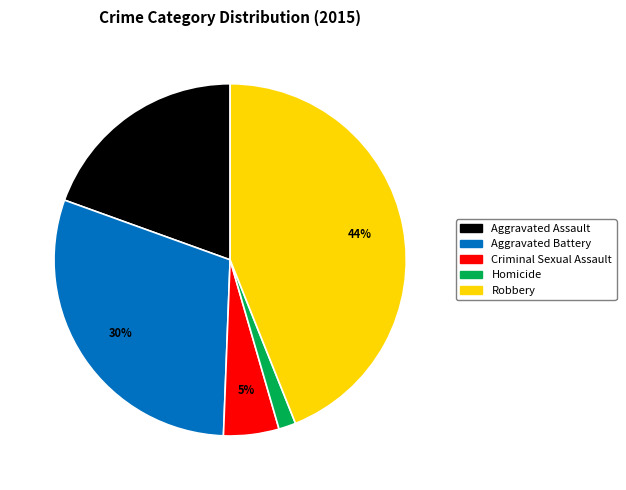

What percentage is the Criminal Sexual Assault slice, to the nearest percent?

5%